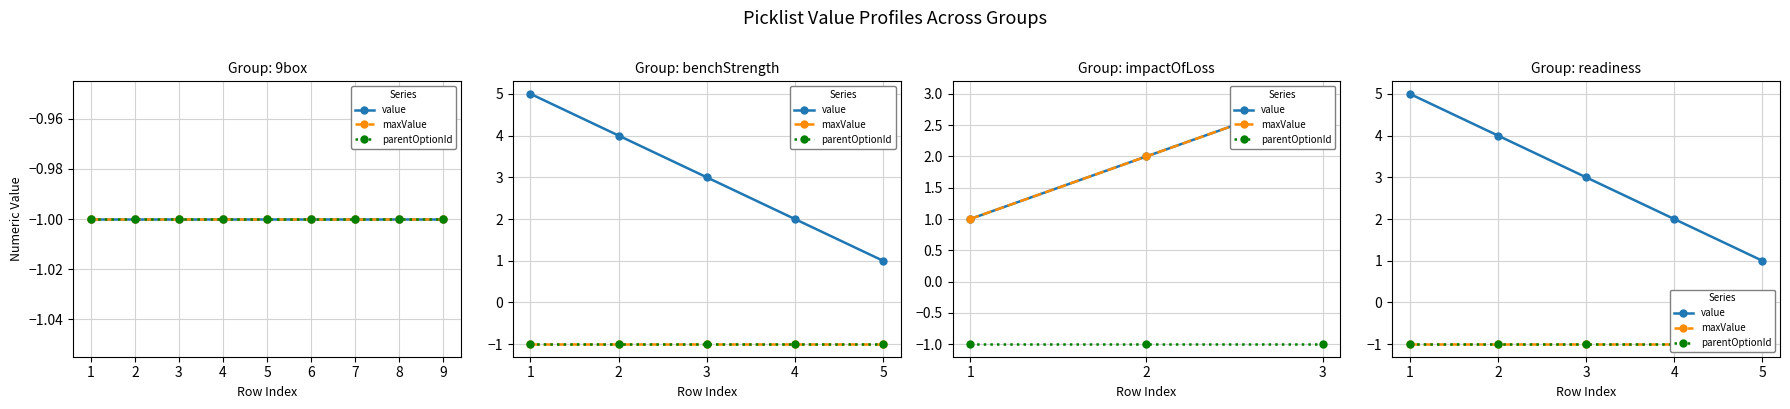

The value series shows 6 at 2. True or false?

False